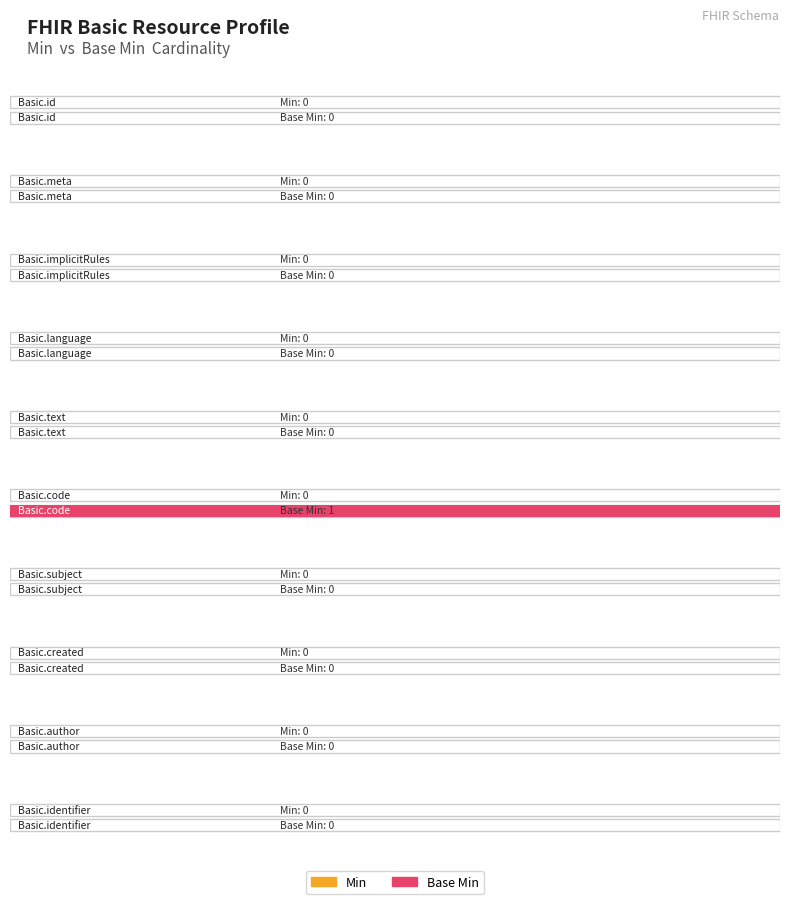

What is the label of the 3rd bar from the right?

Basic.created